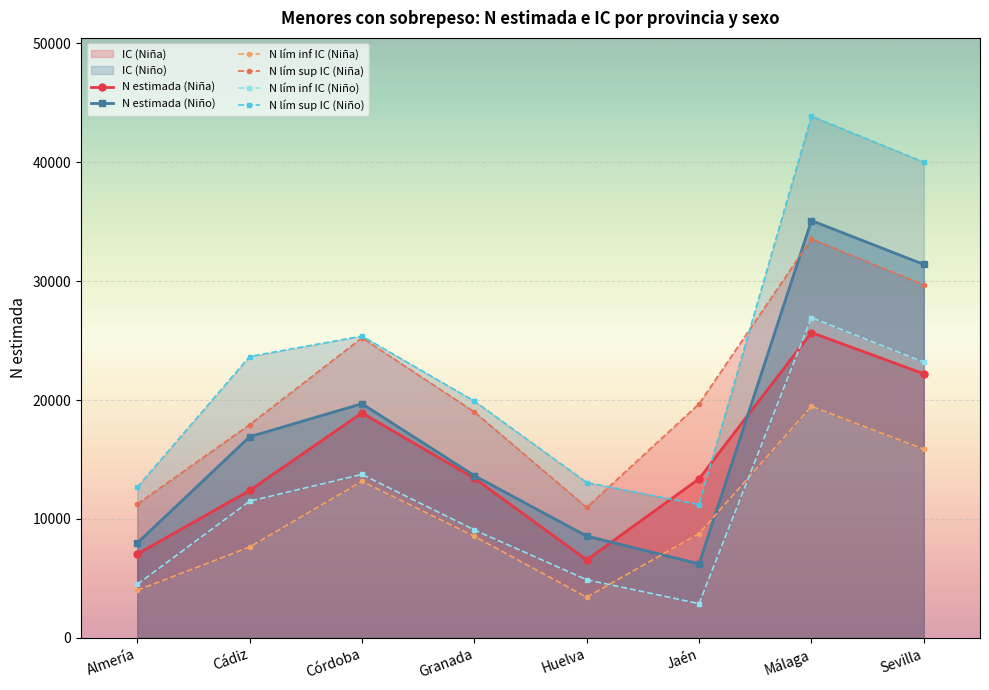

What is the average value of the N estimada (Niño) series?

17441